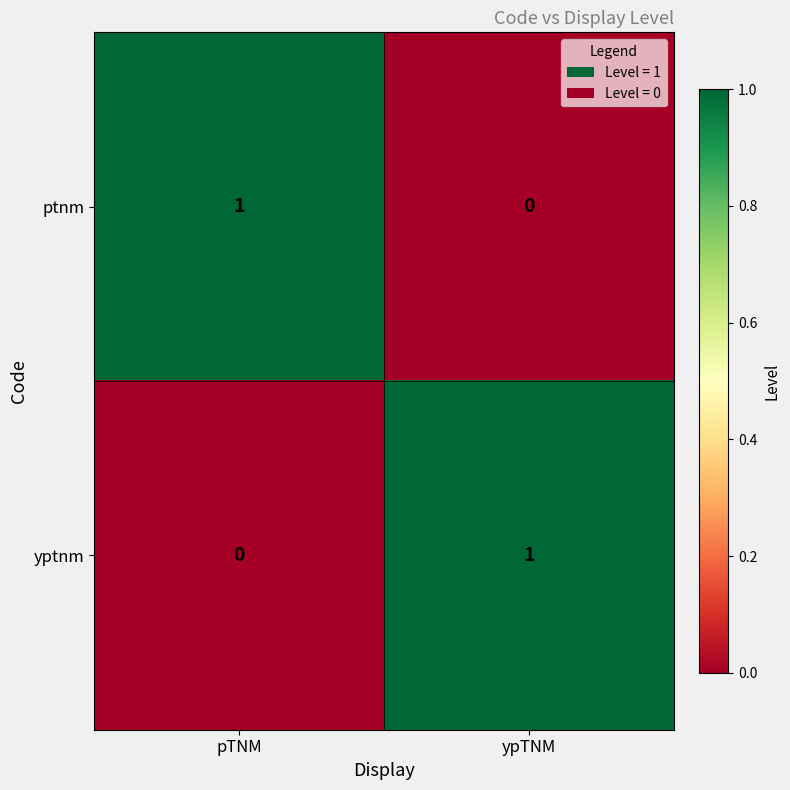

Is it true that ptnm equals 0 at pTNM?

False